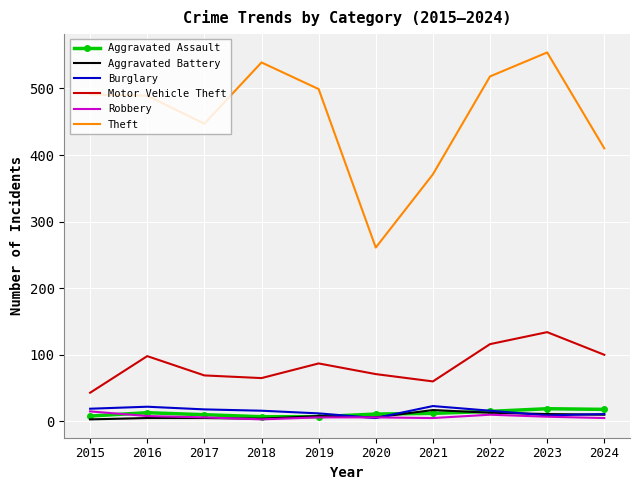

True or false: Theft and Robbery intersect in this chart.

False